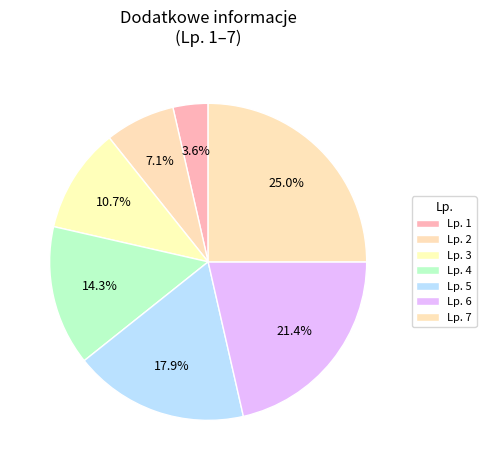

How many segments does this pie chart have?

7